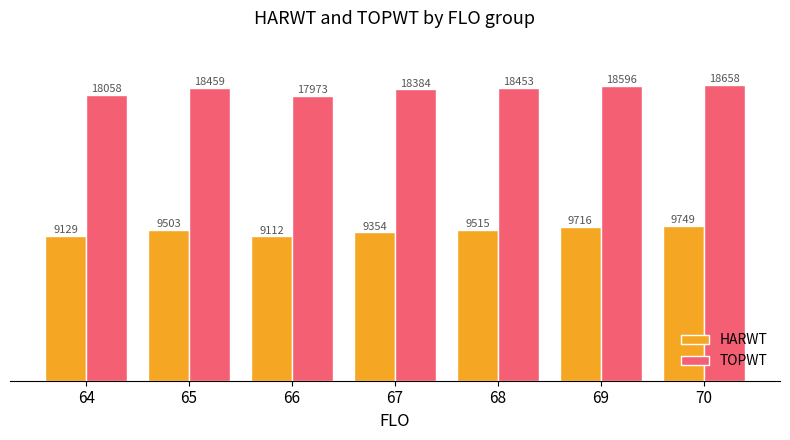

At how many categories does at least one series exceed 17312?

7